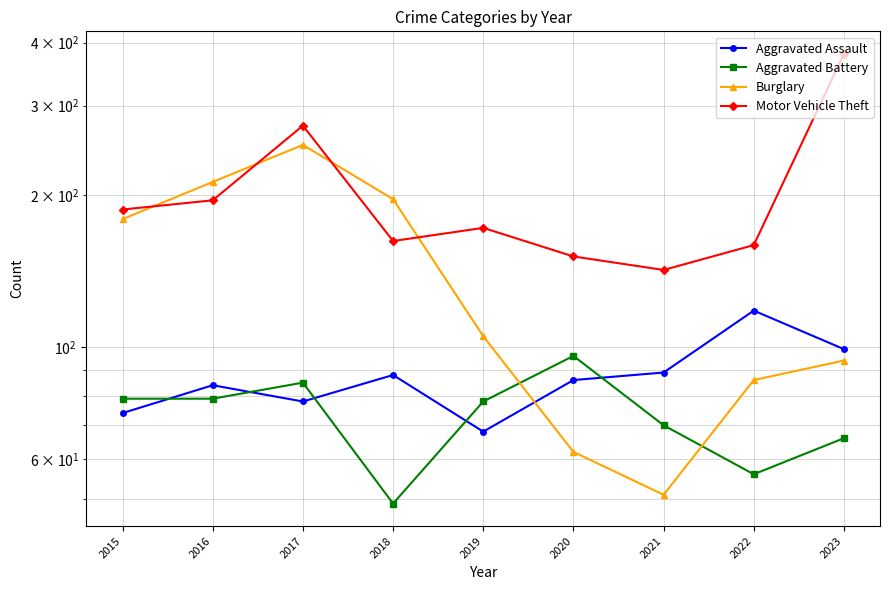

How many lines are shown in the chart?

4